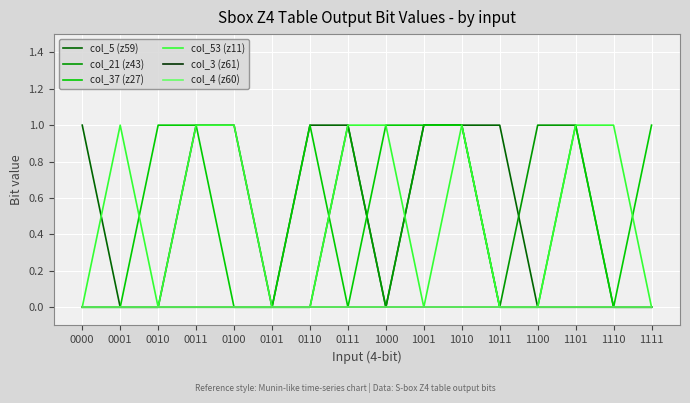

Does the chart have visible grid lines?

Yes